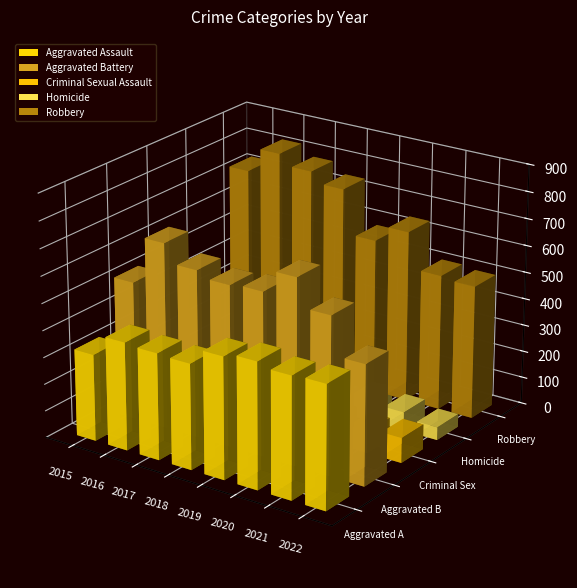

What are all the series names shown in the legend?

Aggravated Assault, Aggravated Battery, Criminal Sexual Assault, Homicide, Robbery